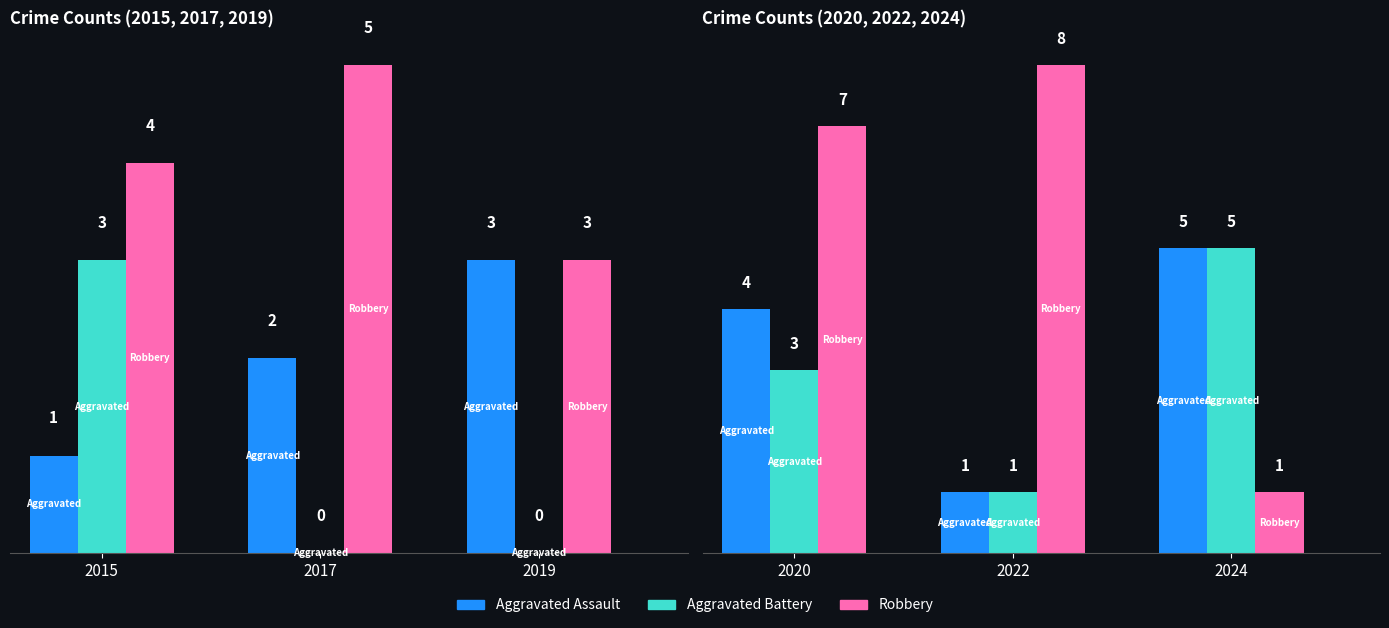

Which category has the lowest value across all series?

2022